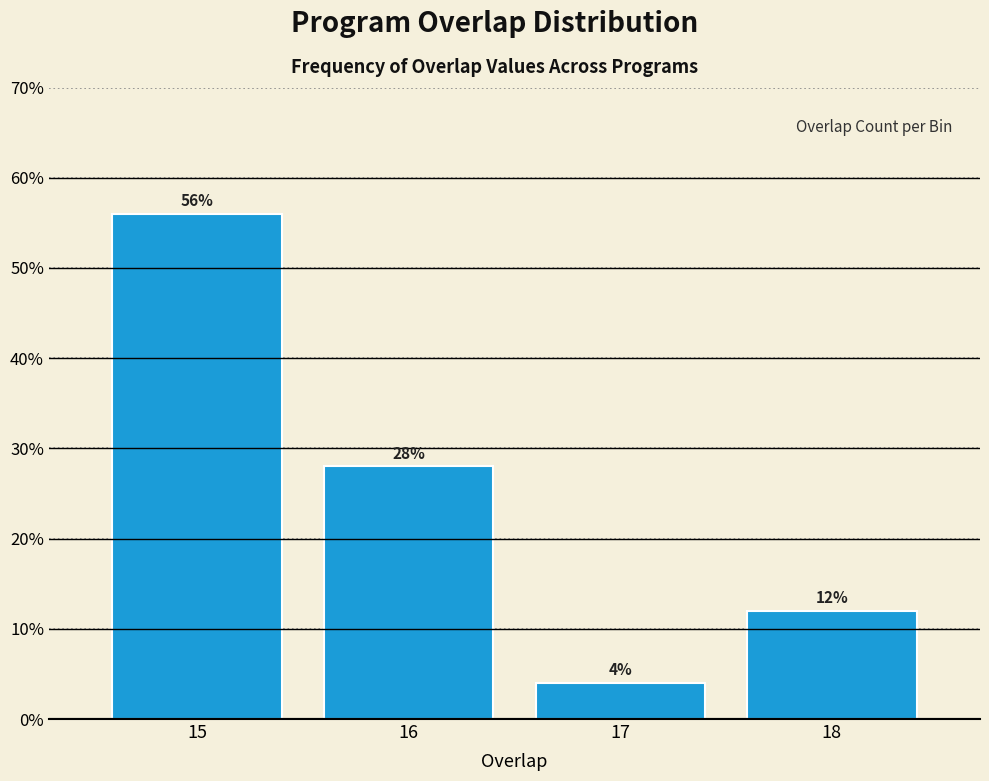

Reading right to left, extract all data points from this chart.

12.0	4.0	28.0	56.0